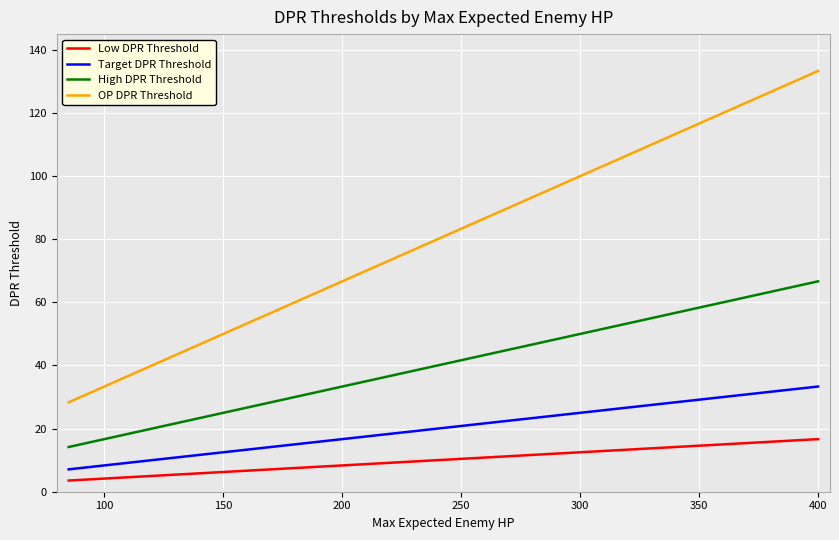

How many lines are shown in the chart?

4